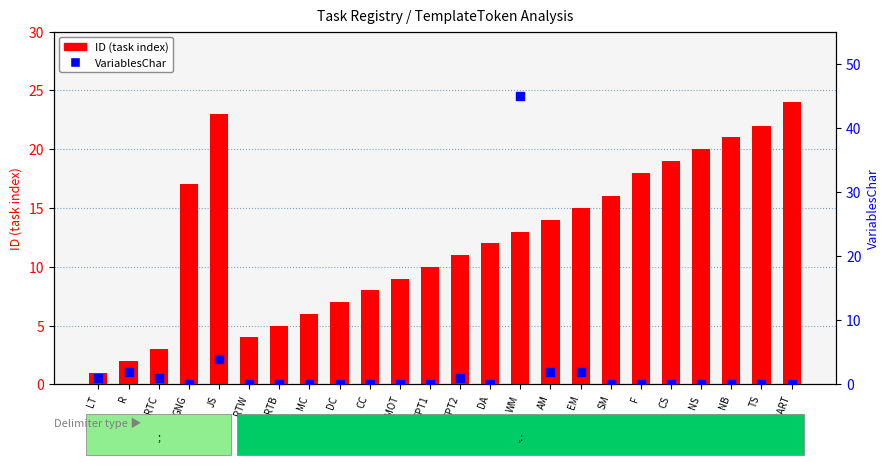

At how many categories does at least one series exceed 44?

1